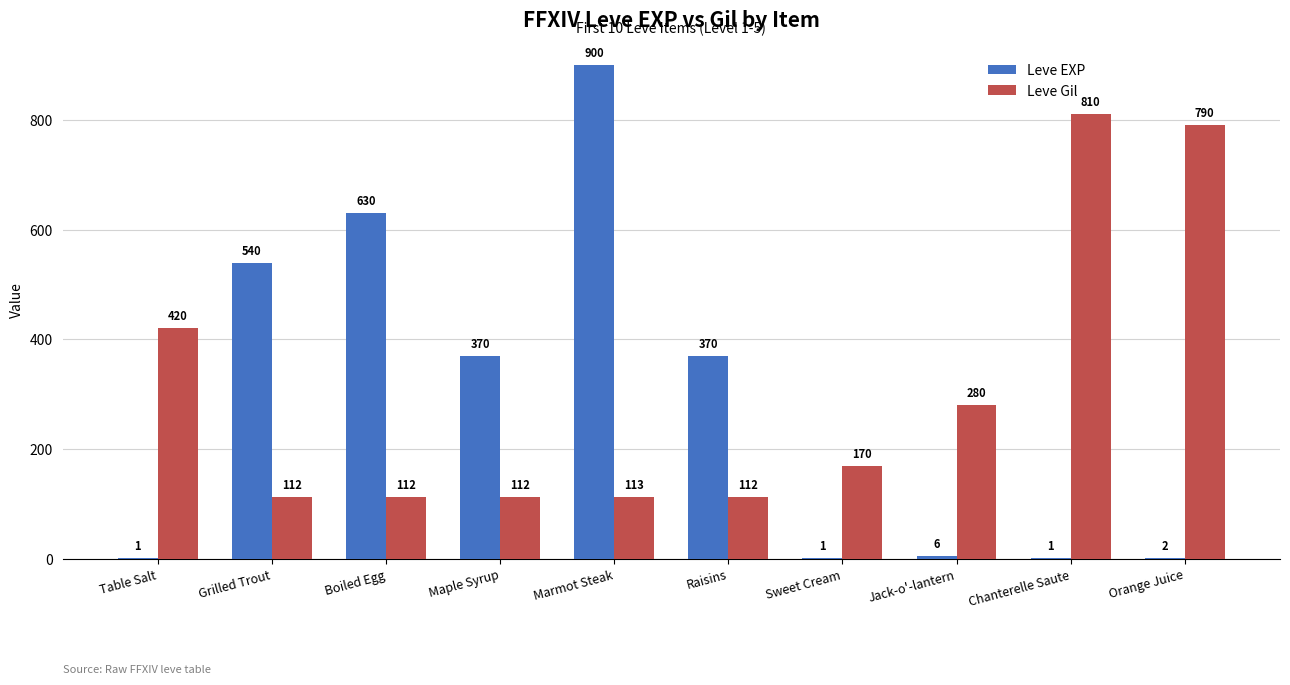

Which label corresponds to the largest value in the chart?

Marmot Steak